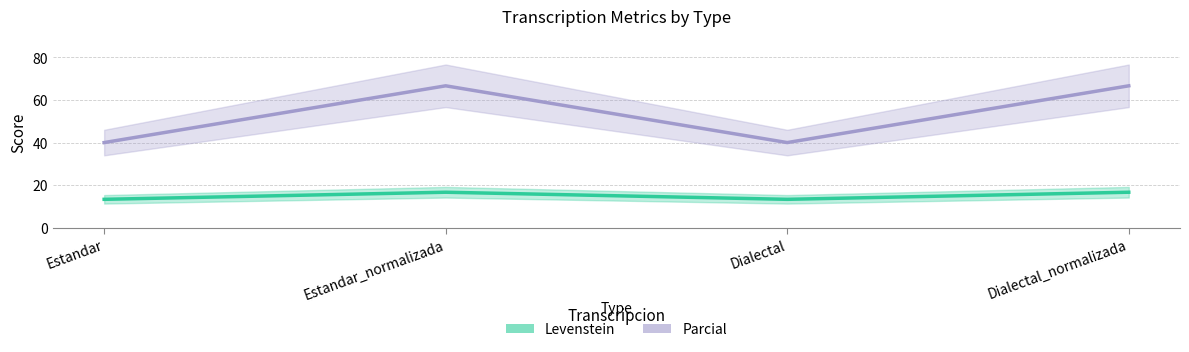

What is the value of the Levenstein point at the 1st from the left?

13.3